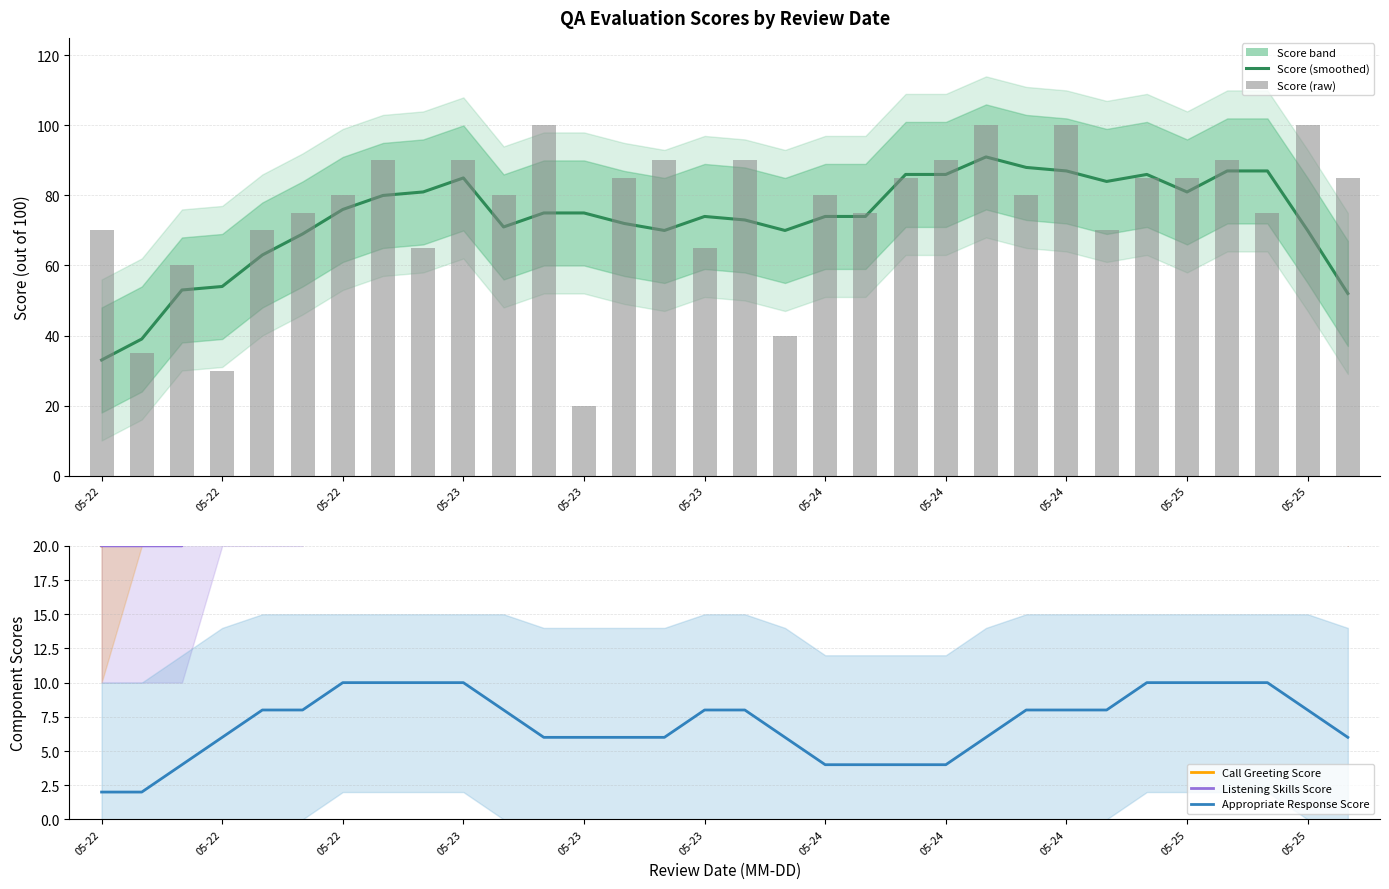

The Score (smoothed) series shows 73 at 05-22. True or false?

False